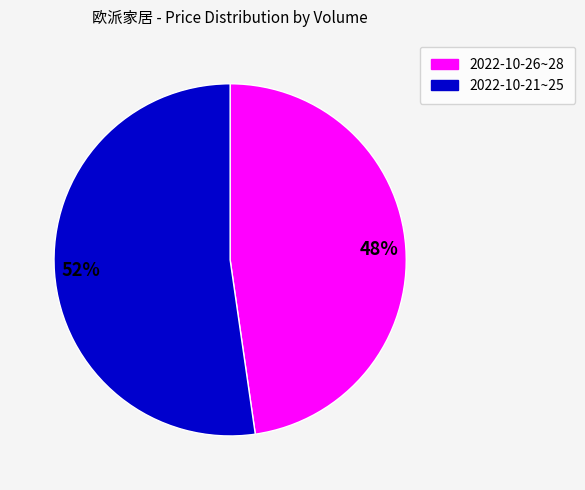

Do 2022-10-21~25 and 2022-10-26~28 together represent more than half of the pie?

Yes